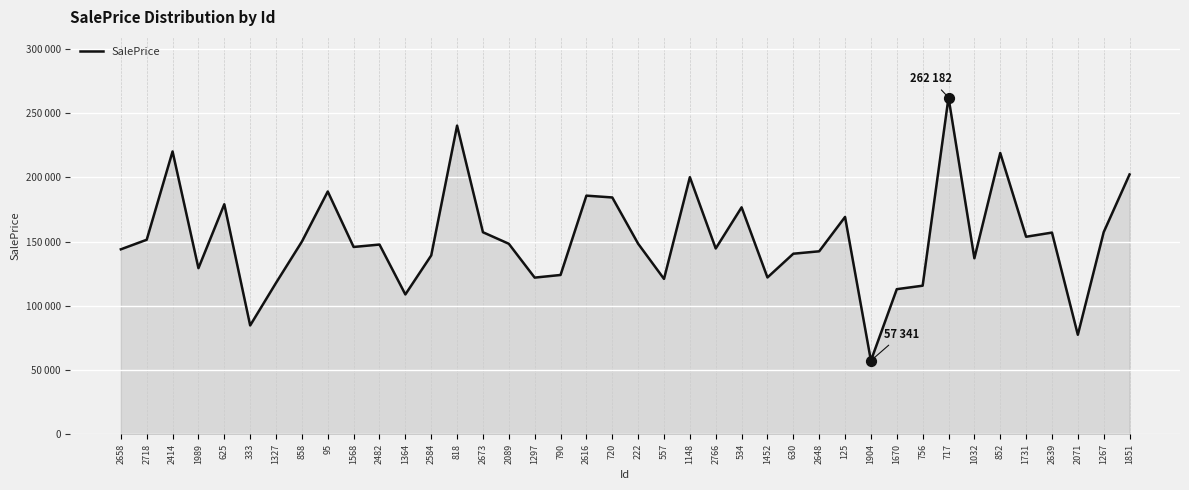

What is the change in value from 2673 to 1670?

-44321.7